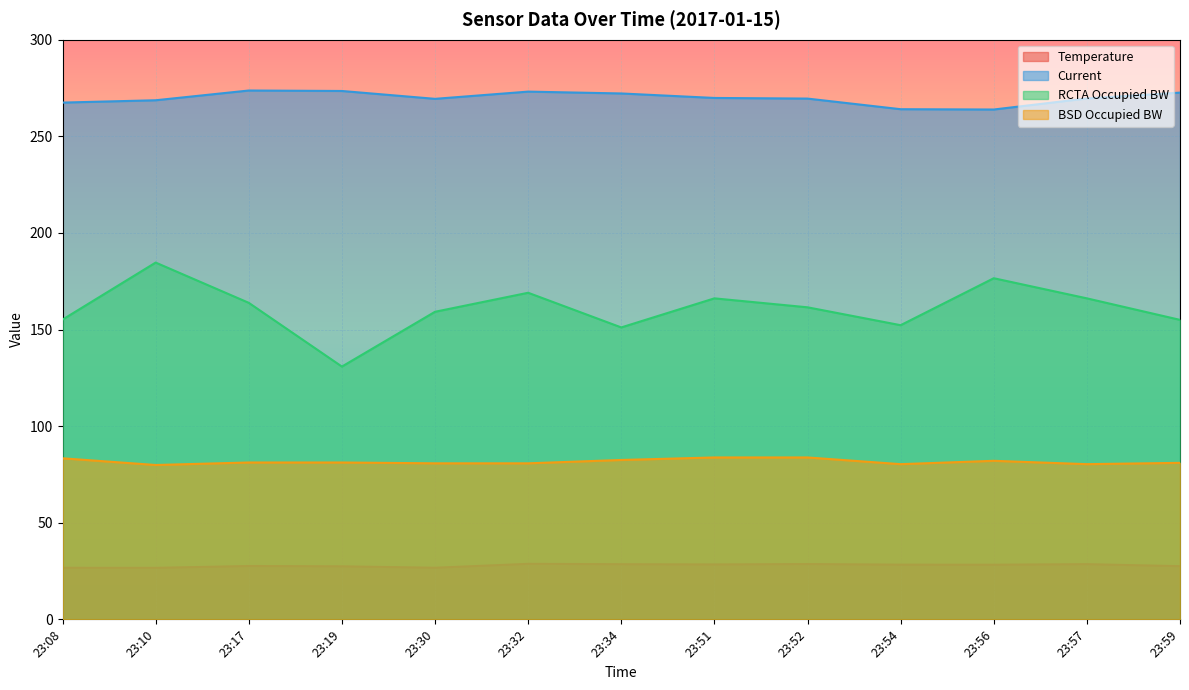

What is the approximate value of RCTA Occupied BW at 23:08?

155.1